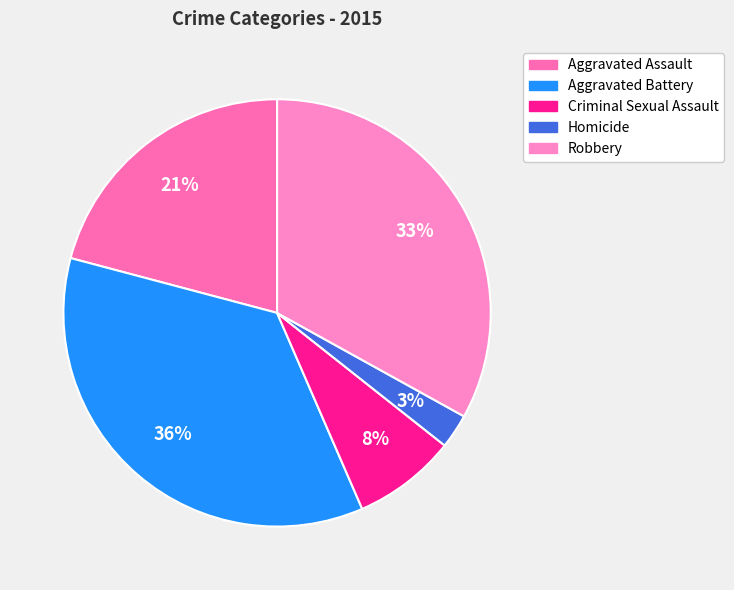

To the nearest percent, what is the difference between the Aggravated Assault and Criminal Sexual Assault slice percentages?

13%